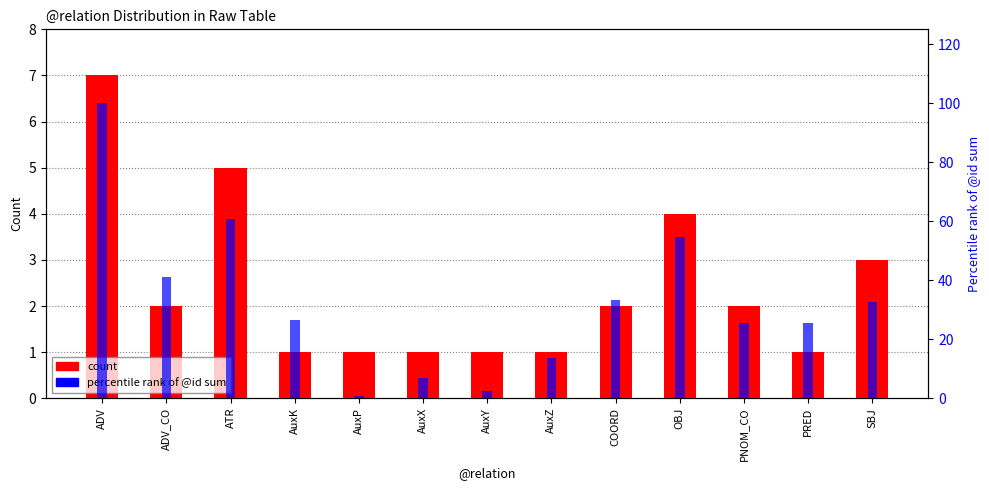

Which series changed the most between AuxY and PNOM_CO?

percentile rank of @id